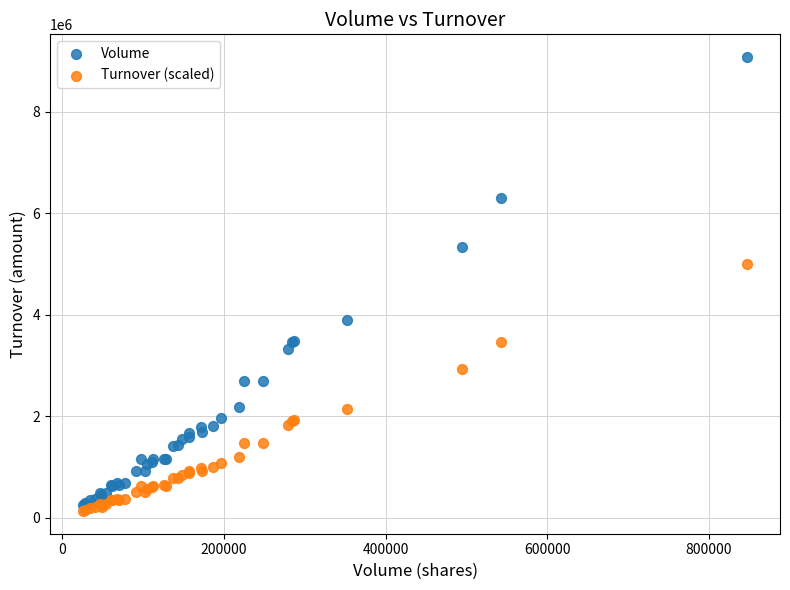

Across all series, what Y value is closest to 4608948?

4994887.2